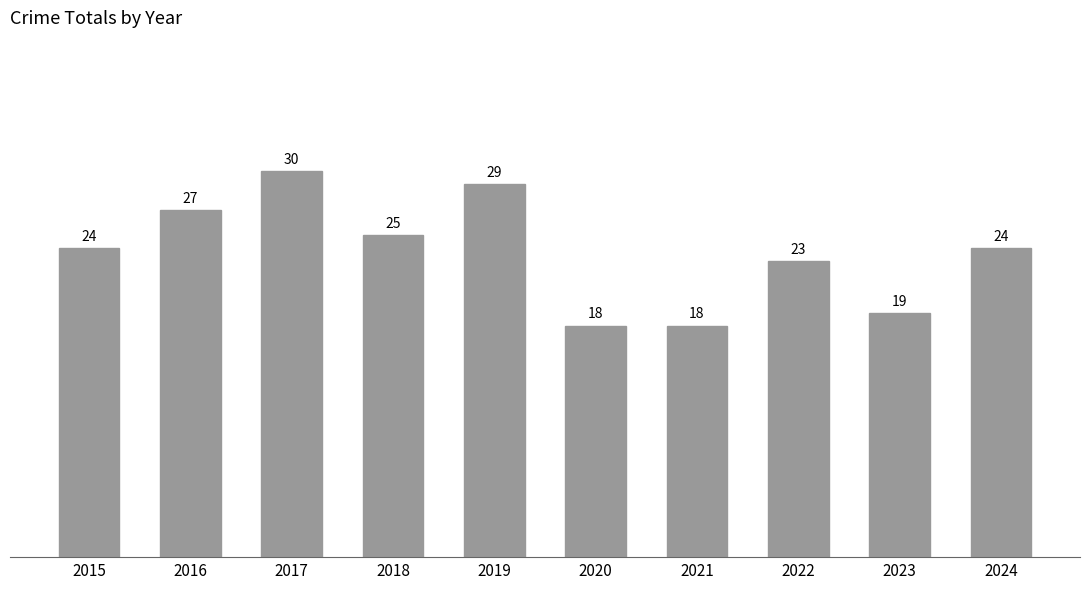

Between 2019 and 2021, which is larger?

2019